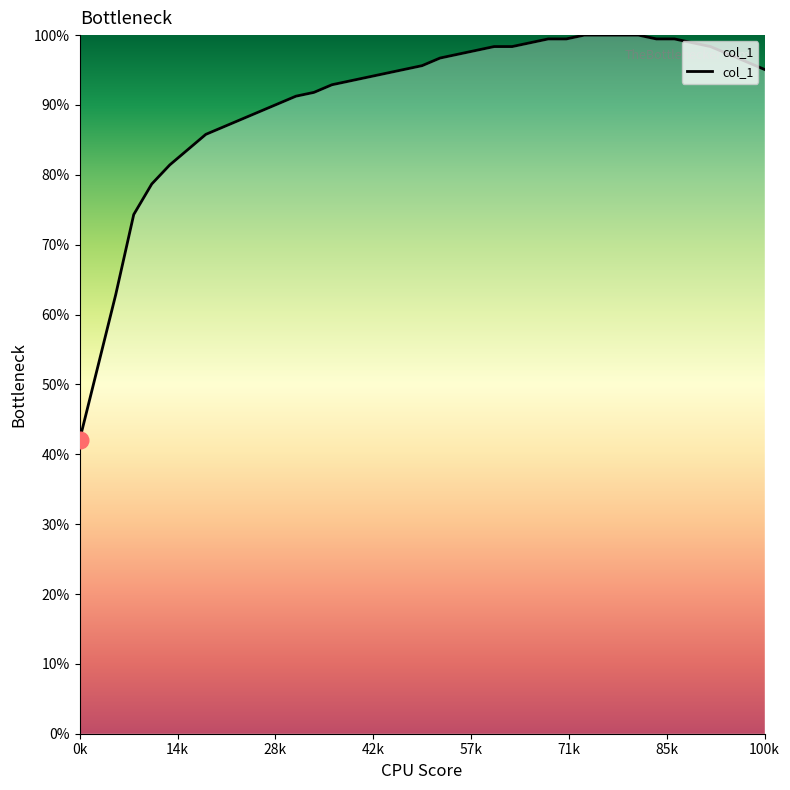

What is the sum of all values?

3535.0